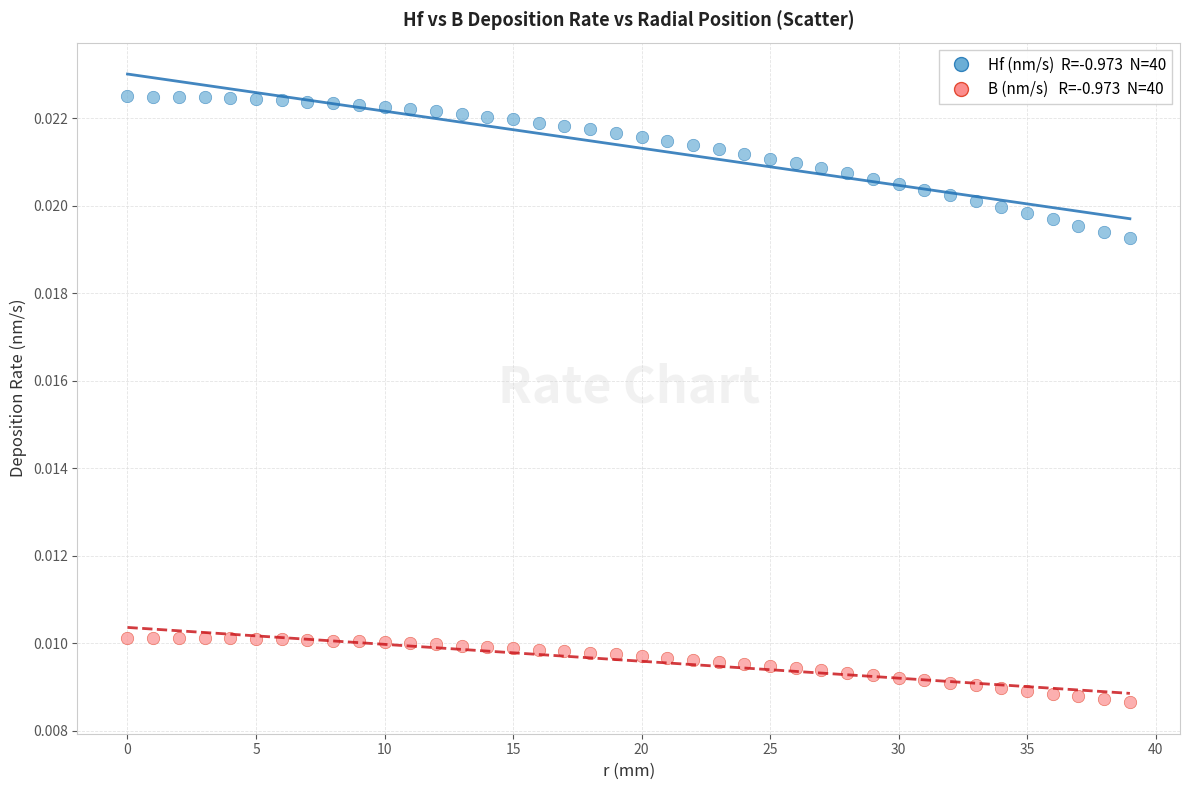

How many data points are displayed?

80